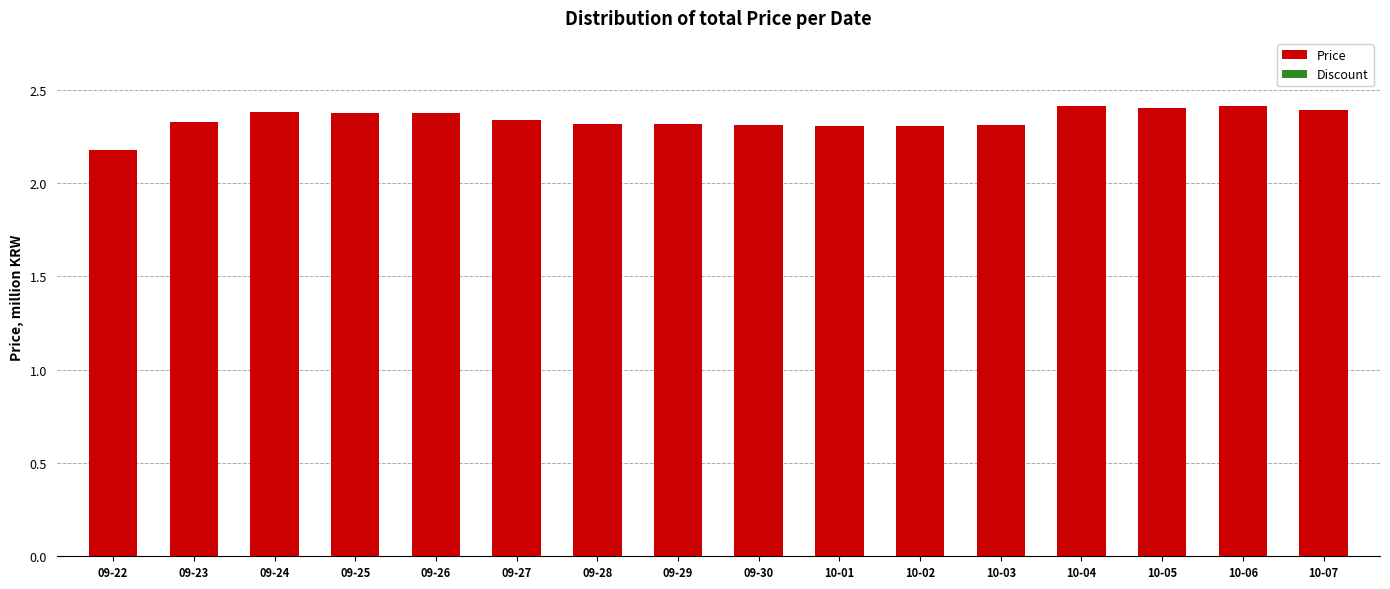

Which category has the lowest value across all series?

09-22